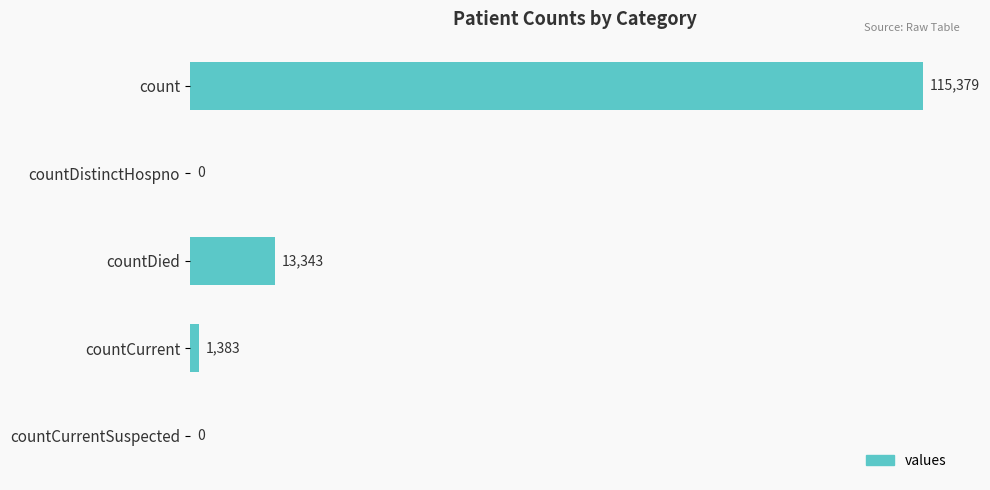

The chart shows a value of 6222 at countDied. True or false?

False